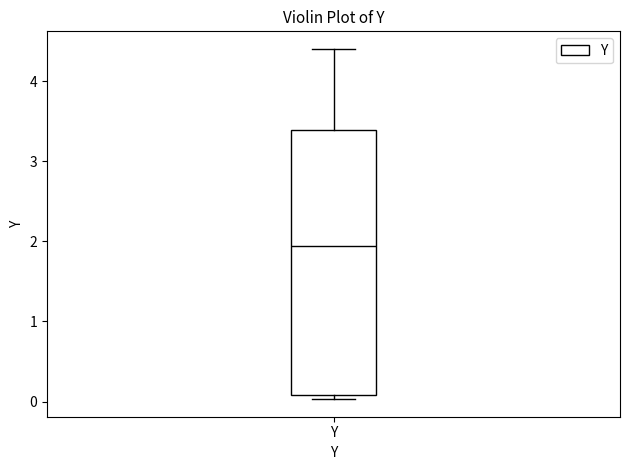

Transcribe this box plot: give where the median line is, the range the box spans, and where the two whiskers end, as read against the y-axis. The values are not printed on the chart, so give them approximately, as read against the axis.

median 1.9, box 0.1 to 3.4, whiskers 0.0 to 4.4